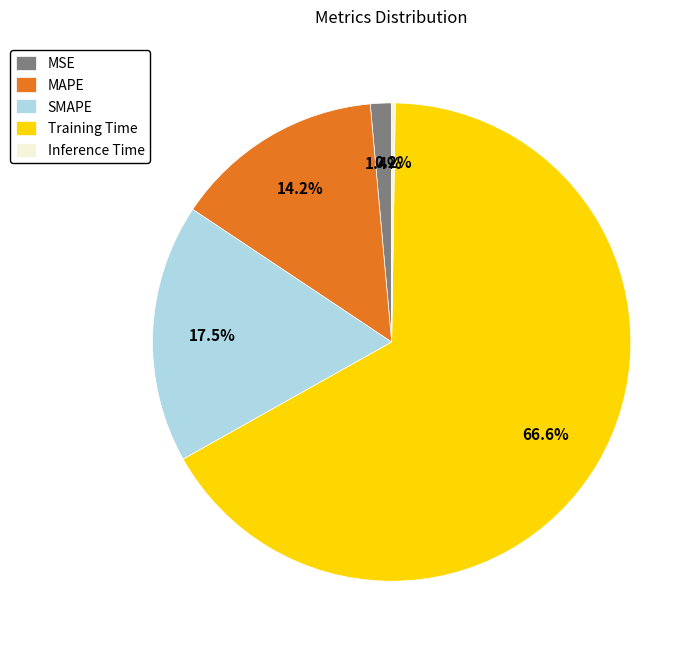

Is it true that Training Time is 57% of the pie?

False